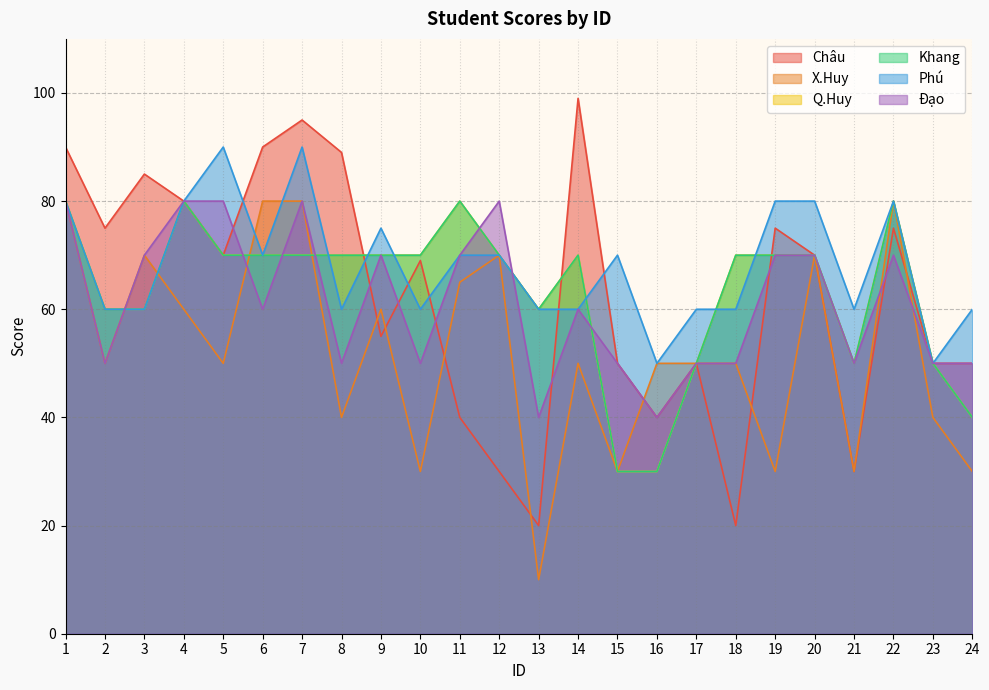

What is the value of the X.Huy point at the 11th from the left?

65